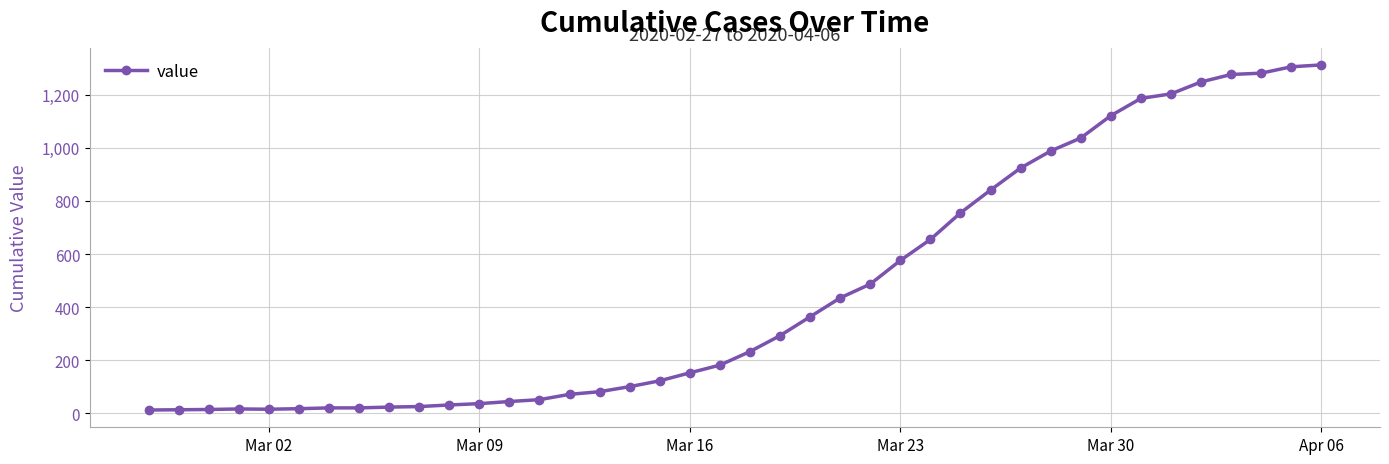

What is the greatest value displayed?

1312